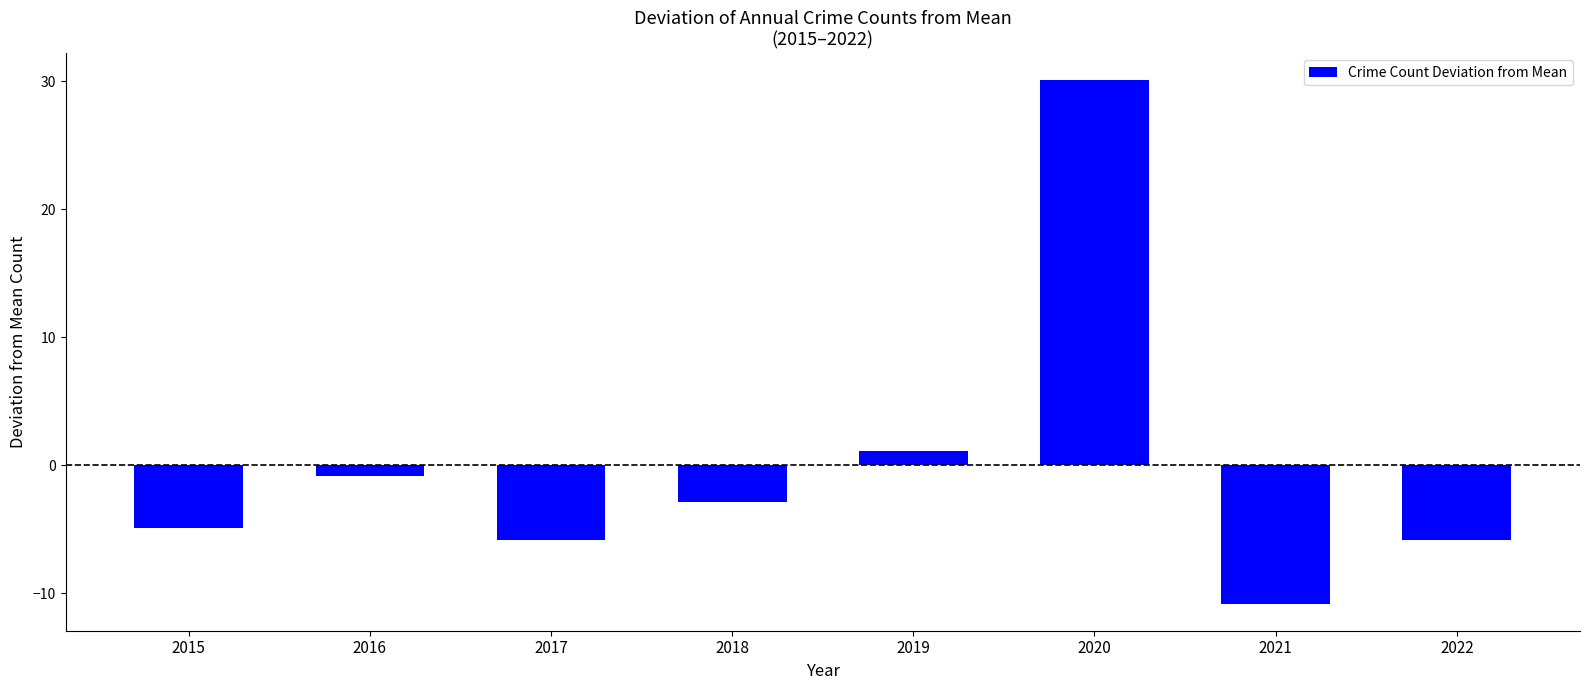

At which category does the chart reach its minimum across all series?

2021